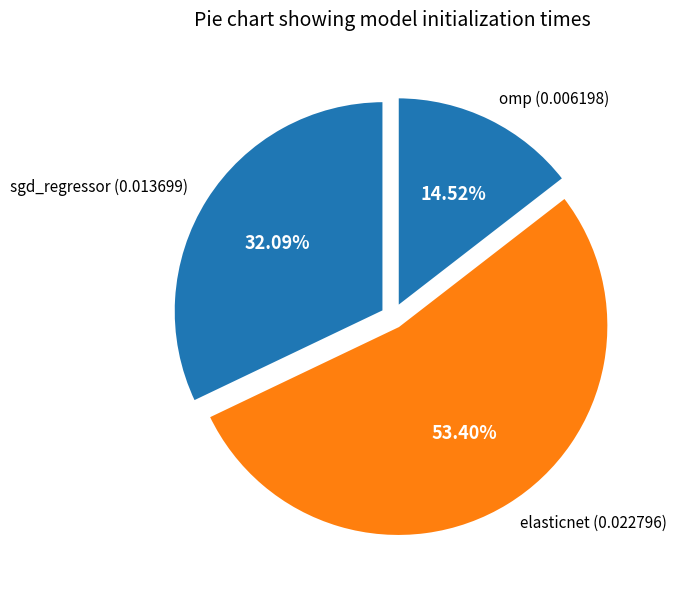

Count the number of slices in the pie.

3